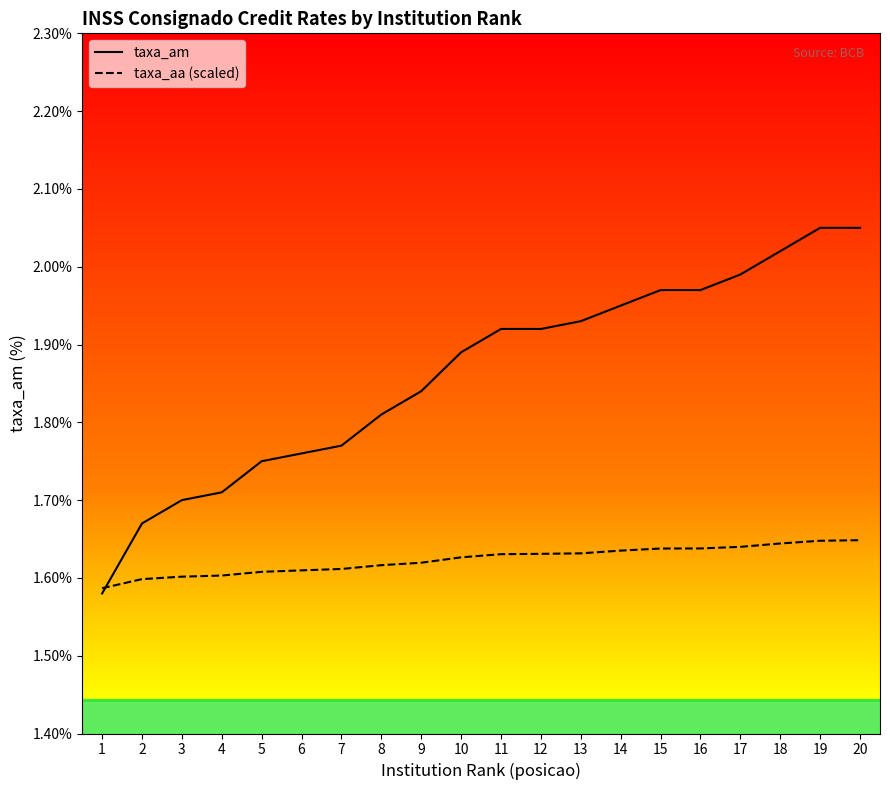

Which label corresponds to the smallest value in the chart?

1